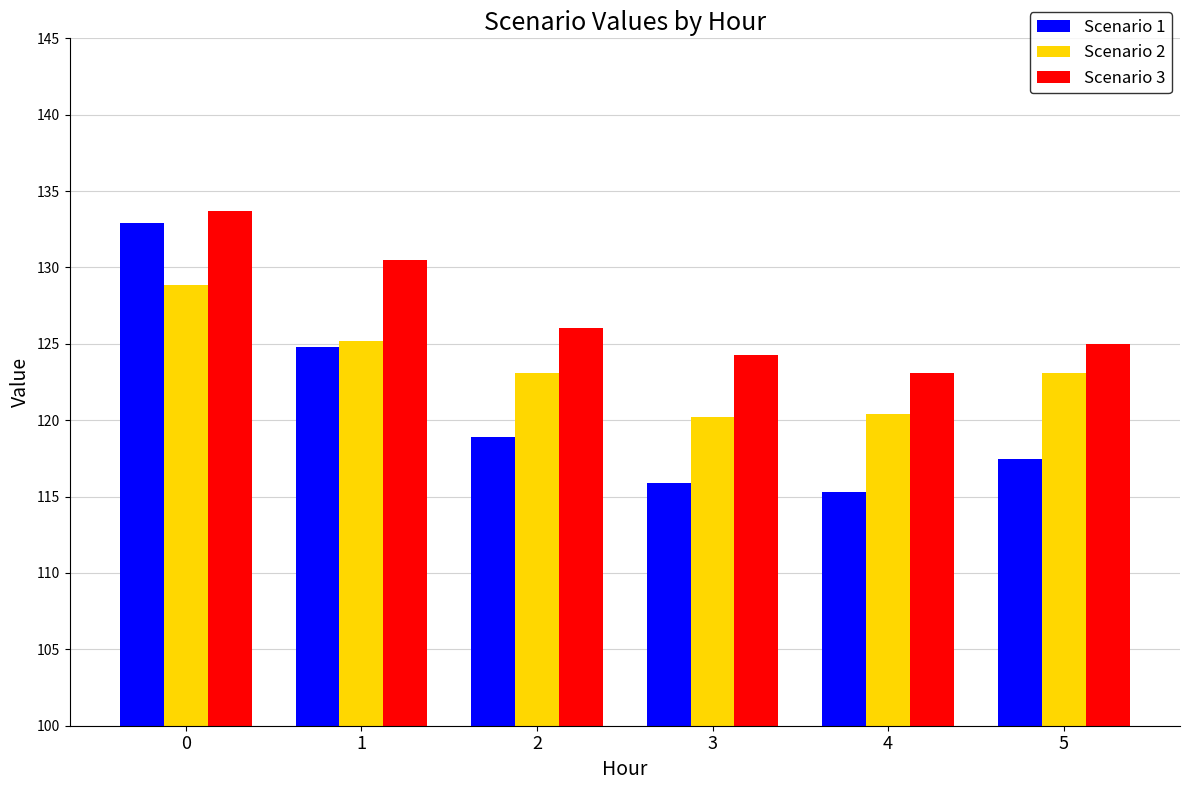

Reading left to right, what are all the values shown in this chart?

Scenario 1: 132.9	124.8	118.9	115.9	115.3	117.5
Scenario 2: 128.9	125.2	123.1	120.2	120.4	123.1
Scenario 3: 133.7	130.5	126.0	124.3	123.1	125.0